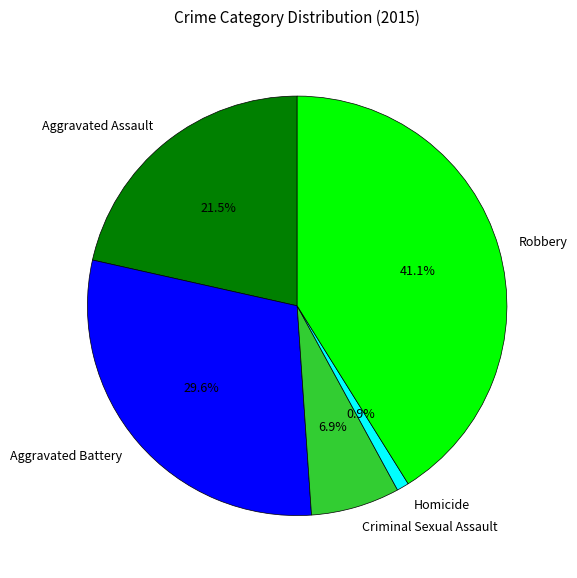

Approximately how many times larger is the value at Aggravated Battery compared to Criminal Sexual Assault?

4.3